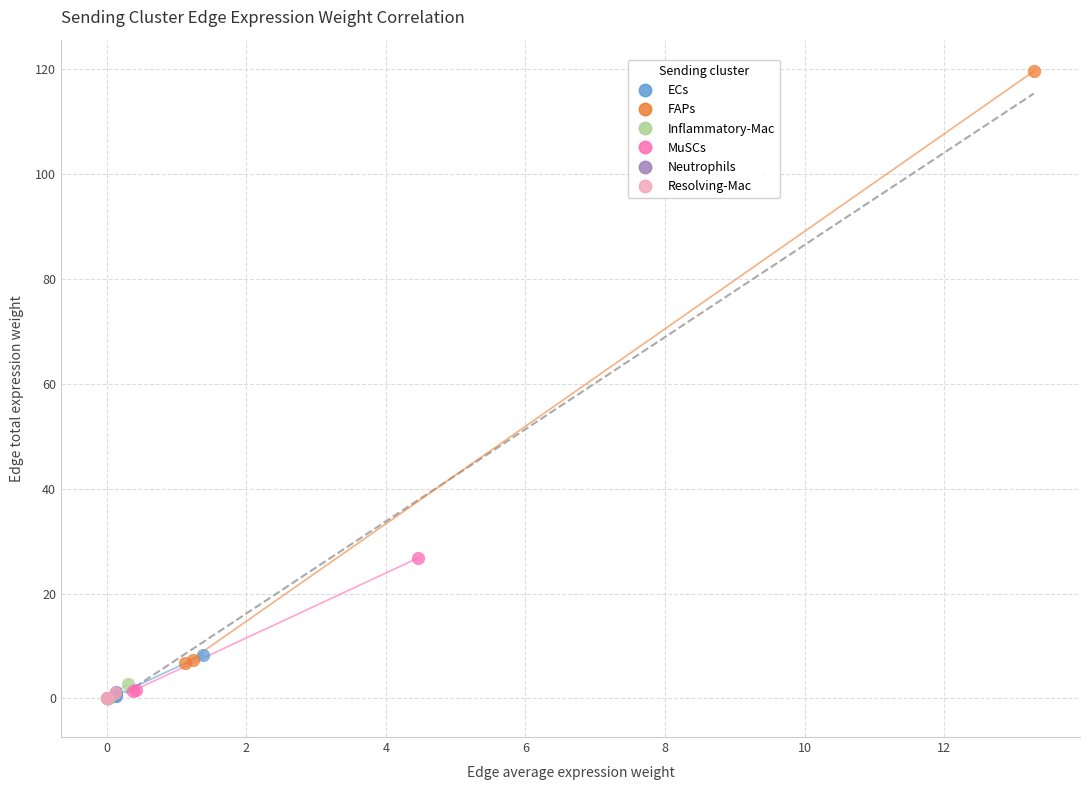

What are all the series names shown in the legend?

ECs, FAPs, Inflammatory-Mac, MuSCs, Neutrophils, Resolving-Mac